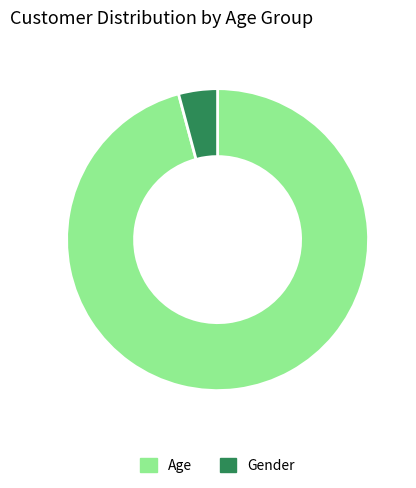

Rank the categories by value from lowest to highest.

Gender, Age